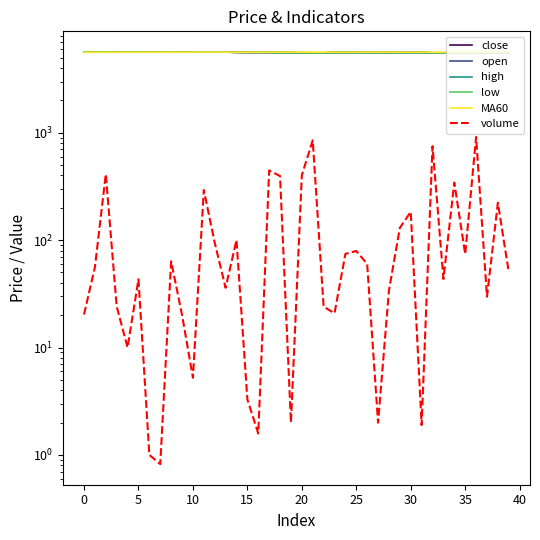

Reading left to right, what are all the values shown in this chart?

close: 5650.0	5645.0	5640.0	5635.0	5635.0	5635.0	5635.0	5640.0	5645.0	5640.0	5640.0	5640.0	5640.0	5635.0	5600.0	5595.0	5595.0	5580.0	5555.0	5570.0	5555.0	5540.0	5550.0	5585.0	5585.0	5585.0	5575.0	5575.0	5575.0	5575.0	5585.0	5585.0	5550.0	5550.0	5560.0	5540.0	5530.0	5520.0	5560.0	5560.0
open: 5650.0	5635.0	5650.0	5635.0	5635.0	5635.0	5635.0	5640.0	5650.0	5640.0	5640.0	5640.0	5640.0	5635.0	5615.0	5595.0	5595.0	5595.0	5580.0	5570.0	5555.0	5555.0	5545.0	5585.0	5585.0	5585.0	5575.0	5575.0	5575.0	5570.0	5575.0	5585.0	5550.0	5550.0	5550.0	5550.0	5535.0	5530.0	5540.0	5560.0
high: 5650.0	5645.0	5655.0	5635.0	5635.0	5635.0	5635.0	5640.0	5650.0	5640.0	5640.0	5645.0	5640.0	5635.0	5615.0	5595.0	5595.0	5595.0	5580.0	5570.0	5555.0	5555.0	5550.0	5585.0	5585.0	5585.0	5575.0	5575.0	5575.0	5575.0	5585.0	5585.0	5550.0	5550.0	5560.0	5550.0	5540.0	5530.0	5560.0	5560.0
low: 5650.0	5635.0	5640.0	5635.0	5635.0	5635.0	5635.0	5640.0	5645.0	5640.0	5640.0	5640.0	5640.0	5635.0	5600.0	5595.0	5595.0	5580.0	5555.0	5570.0	5555.0	5540.0	5545.0	5585.0	5585.0	5585.0	5575.0	5575.0	5575.0	5565.0	5575.0	5585.0	5550.0	5550.0	5550.0	5540.0	5525.0	5520.0	5540.0	5560.0
MA60: 5612.5	5613.8	5614.8	5615.8	5617.0	5617.9	5618.9	5619.7	5620.6	5621.5	5622.4	5623.2	5623.8	5624.3	5624.3	5624.2	5624.2	5623.9	5623.2	5622.5	5621.3	5619.8	5618.3	5618.1	5617.8	5617.6	5617.2	5616.8	5616.5	5616.3	5616.3	5616.2	5615.8	5615.2	5614.8	5613.9	5612.8	5611.0	5609.8	5608.5
volume: 20.3	56.0	411.9	24.1	10.0	43.2	1.0	0.8	63.6	20.1	5.2	292.9	94.7	36.0	100.3	3.3	1.6	445.8	394.9	2.0	402.8	850.1	24.0	20.8	74.5	79.3	60.0	2.0	34.0	130.2	183.5	1.9	749.6	43.5	343.2	74.1	913.2	29.7	222.7	50.4